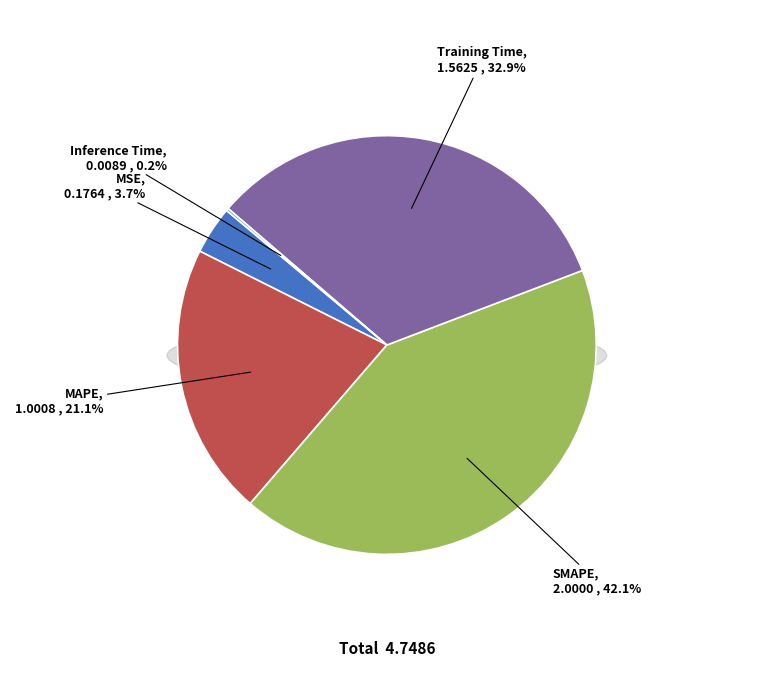

What is the ratio of the value at Training Time to the value at MAPE?

1.6